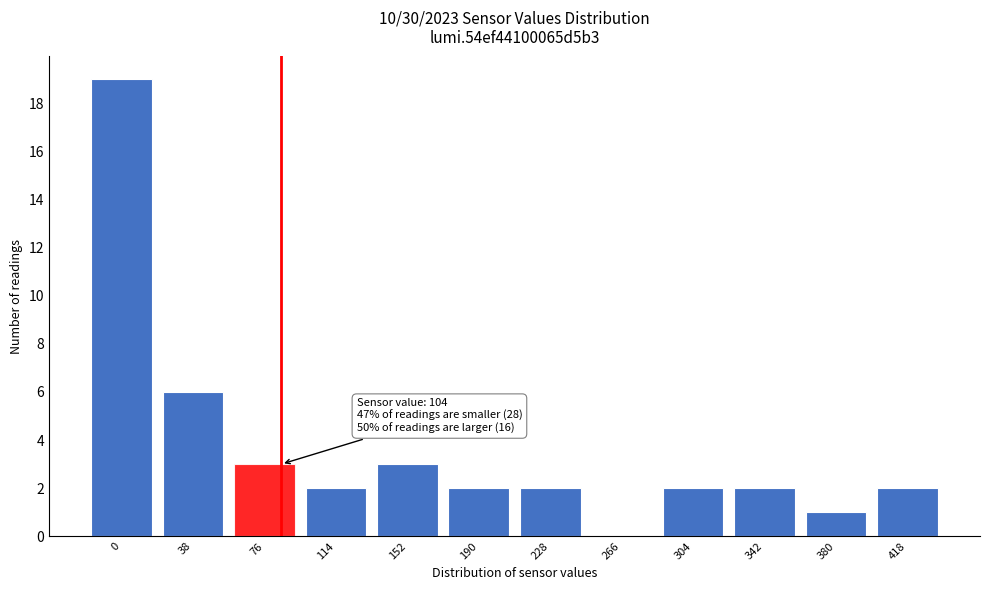

Reading right to left, what are all the values shown in this chart?

418=2	380=1	342=2	304=2	266=0	228=2	190=2	152=3	114=2	76=3	38=6	0=19